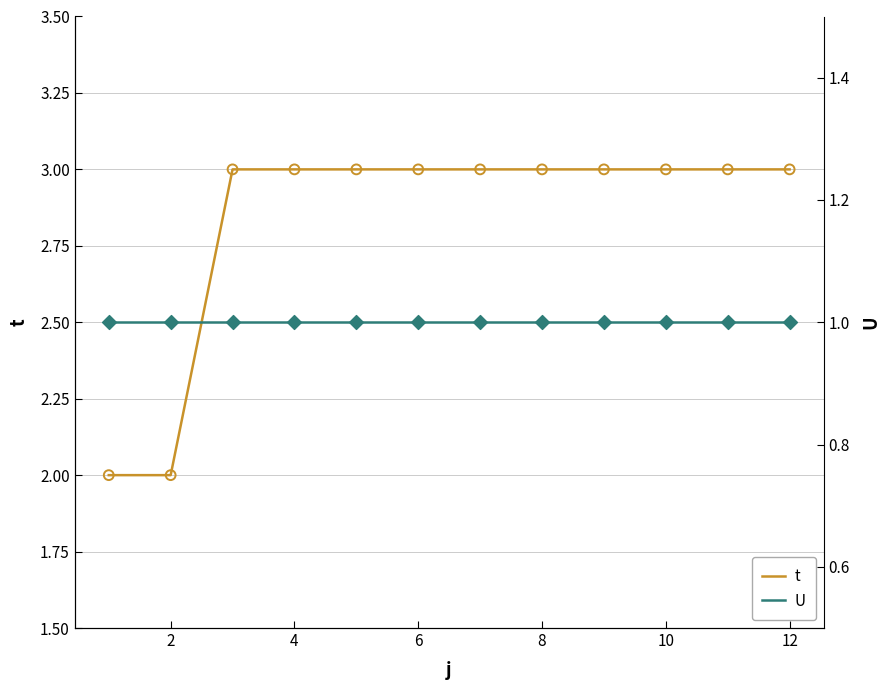

At how many categories does at least one series exceed 2?

10